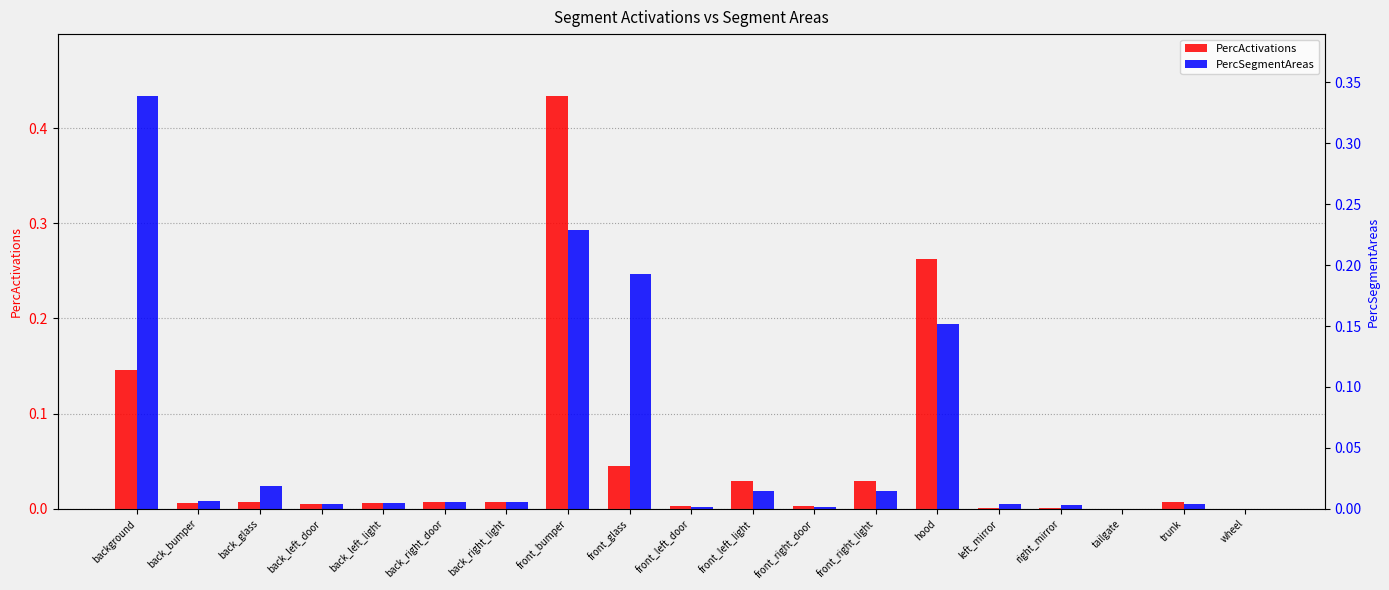

Reading left to right, transcribe all the data shown in this chart.

PercActivations: 0.1	0.0	0.0	0.0	0.0	0.0	0.0	0.4	0.0	0.0	0.0	0.0	0.0	0.3	0.0	0.0	0.0	0.0	0.0
PercSegmentAreas: 0.3	0.0	0.0	0.0	0.0	0.0	0.0	0.2	0.2	0.0	0.0	0.0	0.0	0.2	0.0	0.0	0.0	0.0	0.0